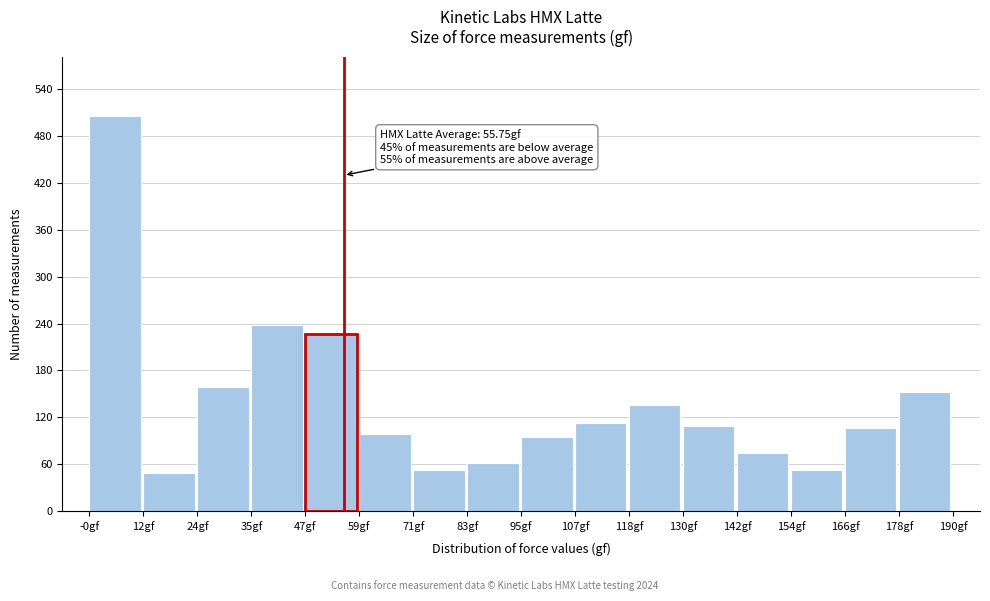

Over which range of the x-axis is the bar tallest?

0 to 12